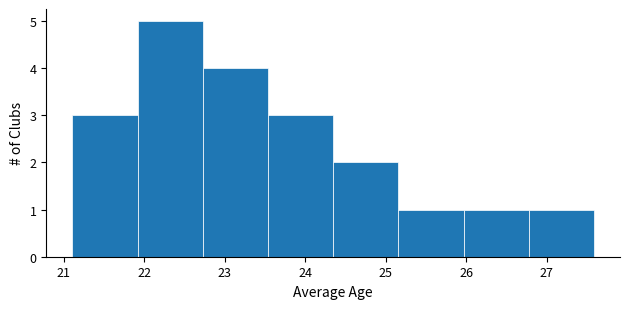

Reading left to right, list every bar in this chart as the range it spans on the x-axis followed by its height. Neither the bar edges nor the heights are printed on the chart, so give them approximately, as read against the axes.

21.1 to 21.9: 3
21.9 to 22.7: 5
22.7 to 23.5: 4
23.5 to 24.3: 3
24.3 to 25.2: 2
25.2 to 26.0: 1
26.0 to 26.8: 1
26.8 to 27.6: 1